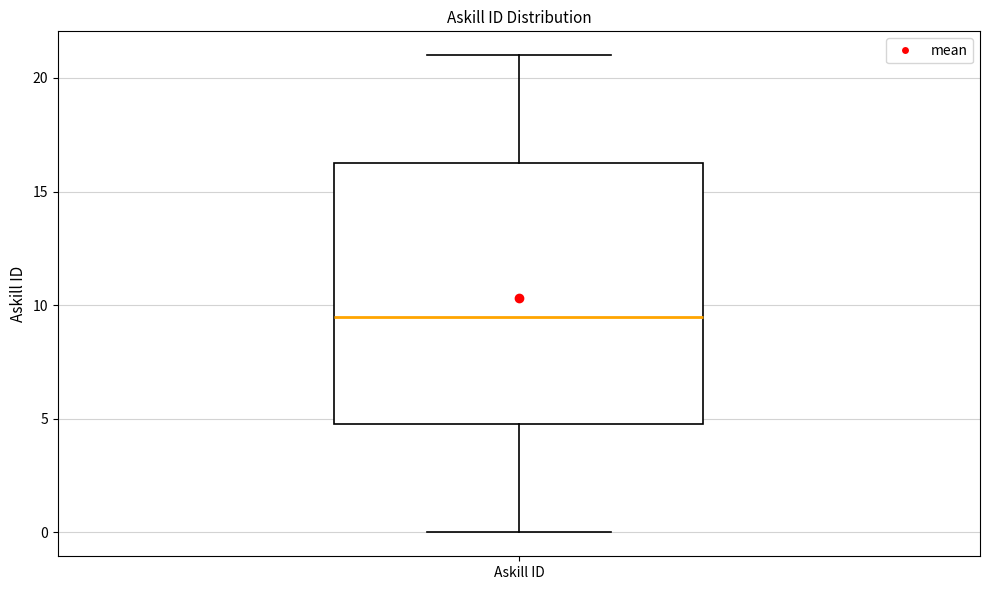

Transcribe this box plot: give where the median line is, the range the box spans, and where the two whiskers end, as read against the y-axis. The values are not printed on the chart, so give them approximately, as read against the axis.

median 9.5, box 5.0 to 16.5, whiskers 0.0 to 21.0